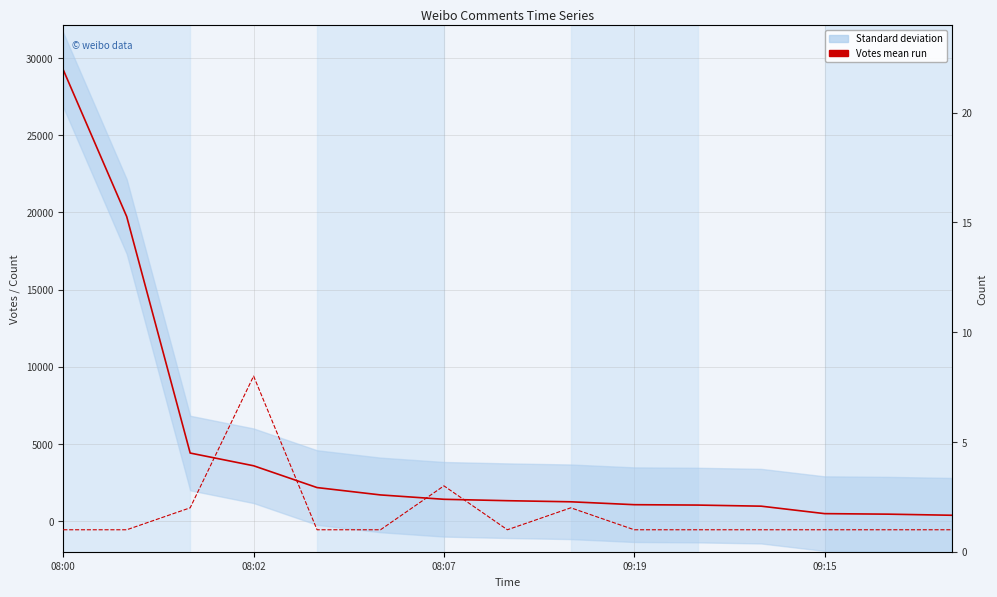

At which category does the chart reach its minimum across all series?

08:00